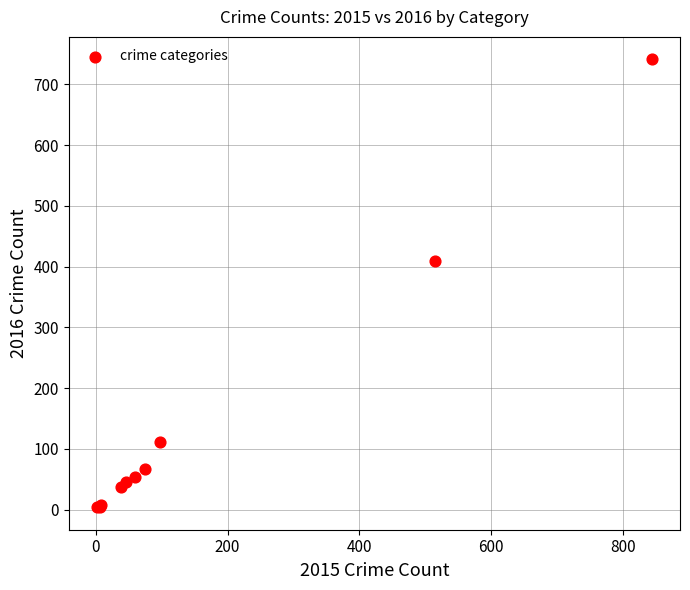

What Y value in the scatter plot is closest to 372?

409